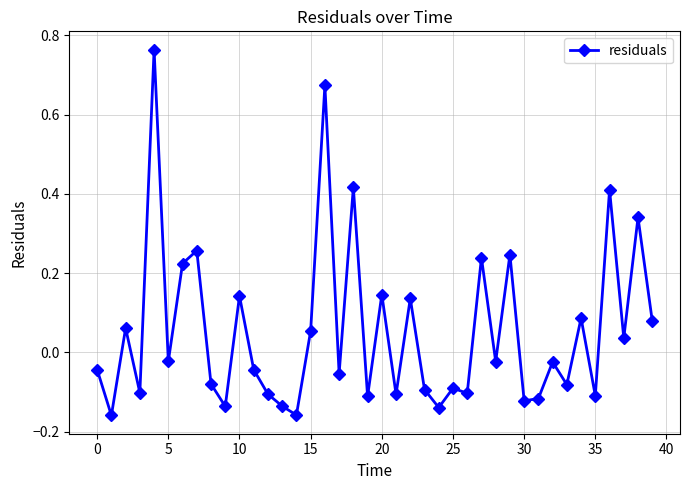

What is the difference between the maximum and second lowest values?

0.9